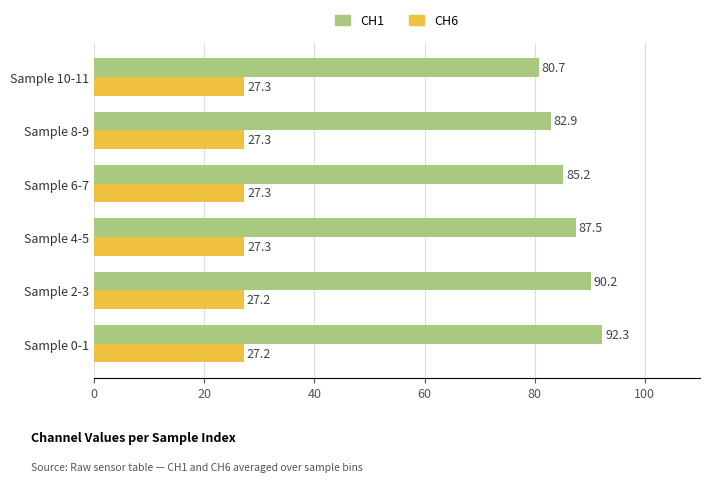

List the series in order of their peak value, lowest first.

CH6, CH1